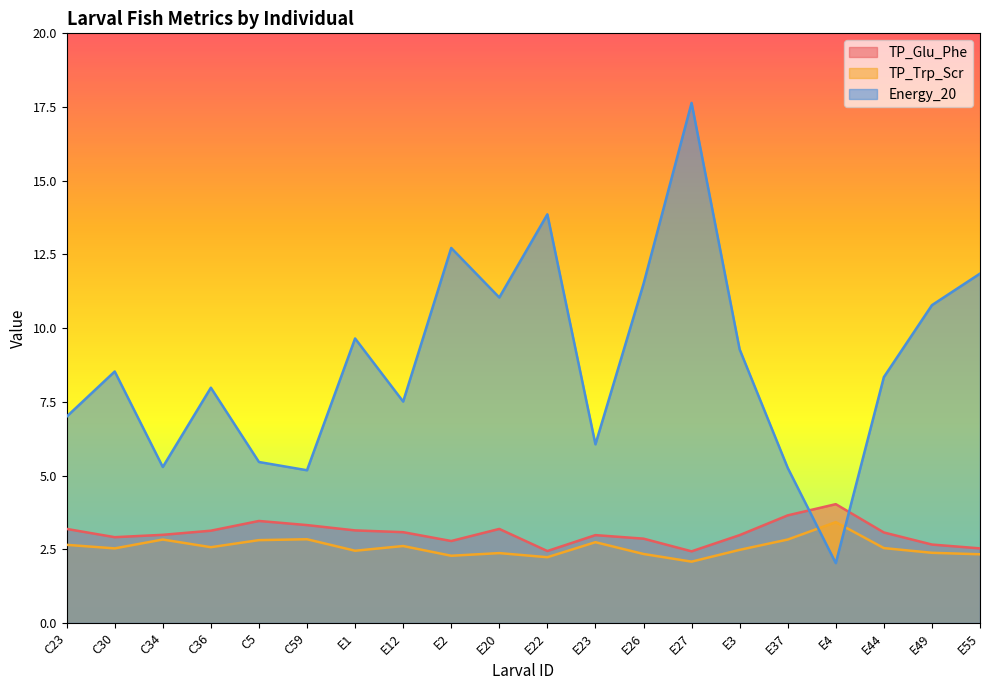

Rank the series at E23 from highest to lowest value.

Energy_20, TP_Glu_Phe, TP_Trp_Scr